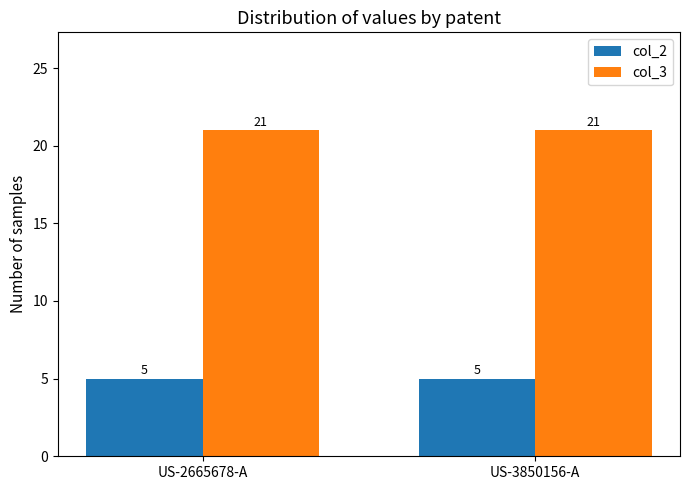

What is the sum of the col_3 values at US-3850156-A and US-2665678-A?

42